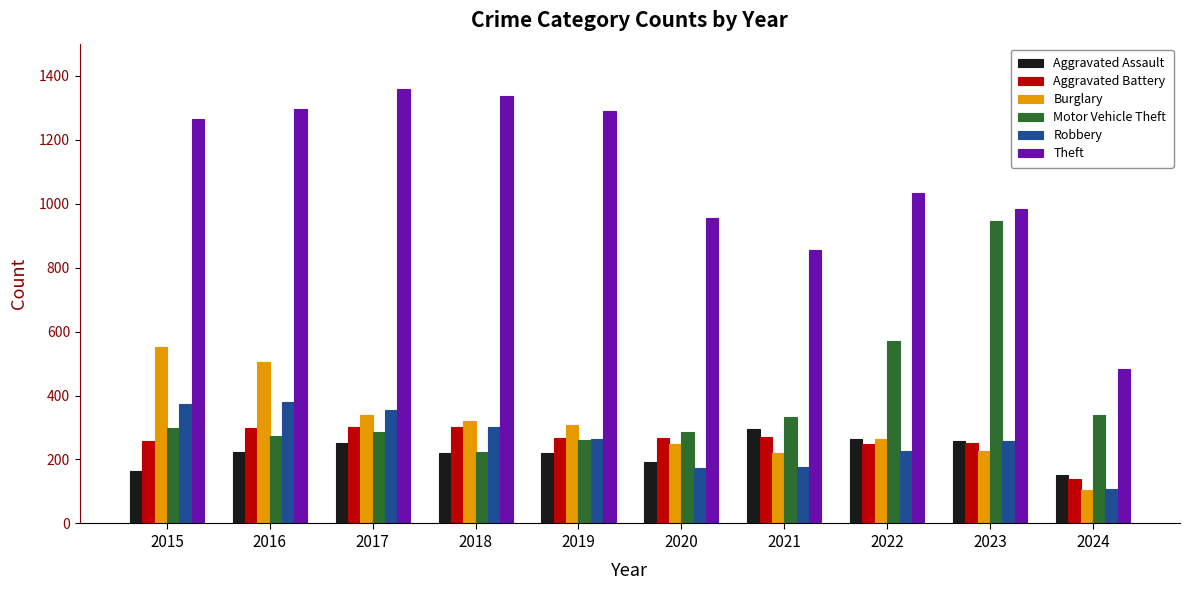

How many bars are there in each group?

6